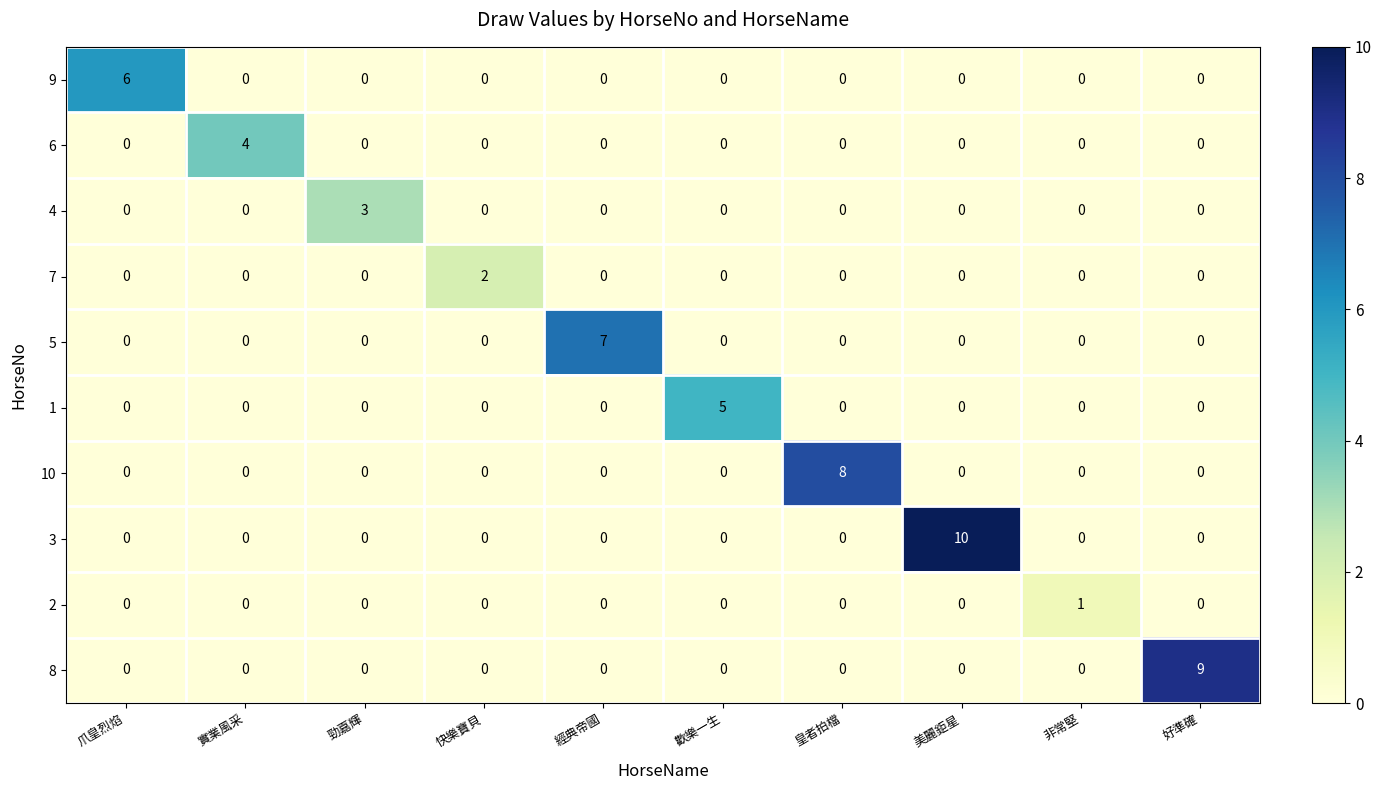

At which category is the sum across all series the highest?

美麗鉅星